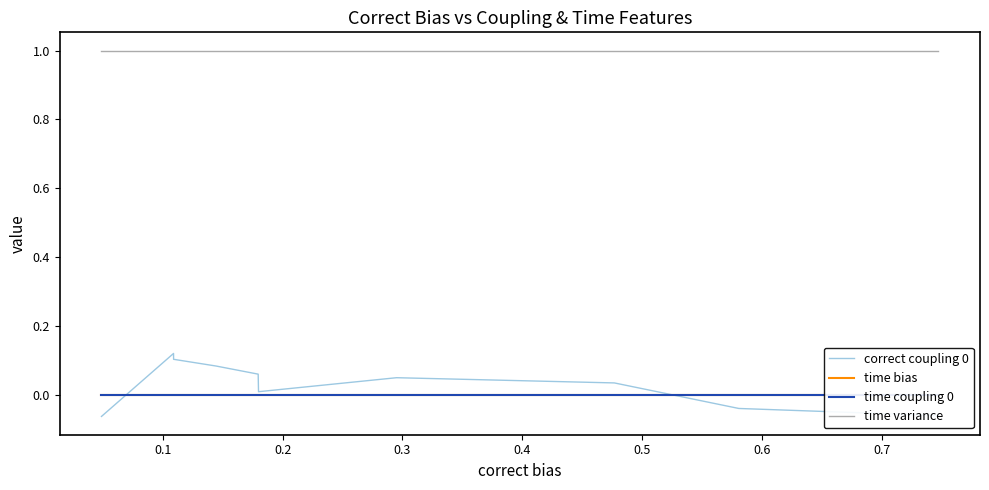

How many lines are shown in the chart?

4